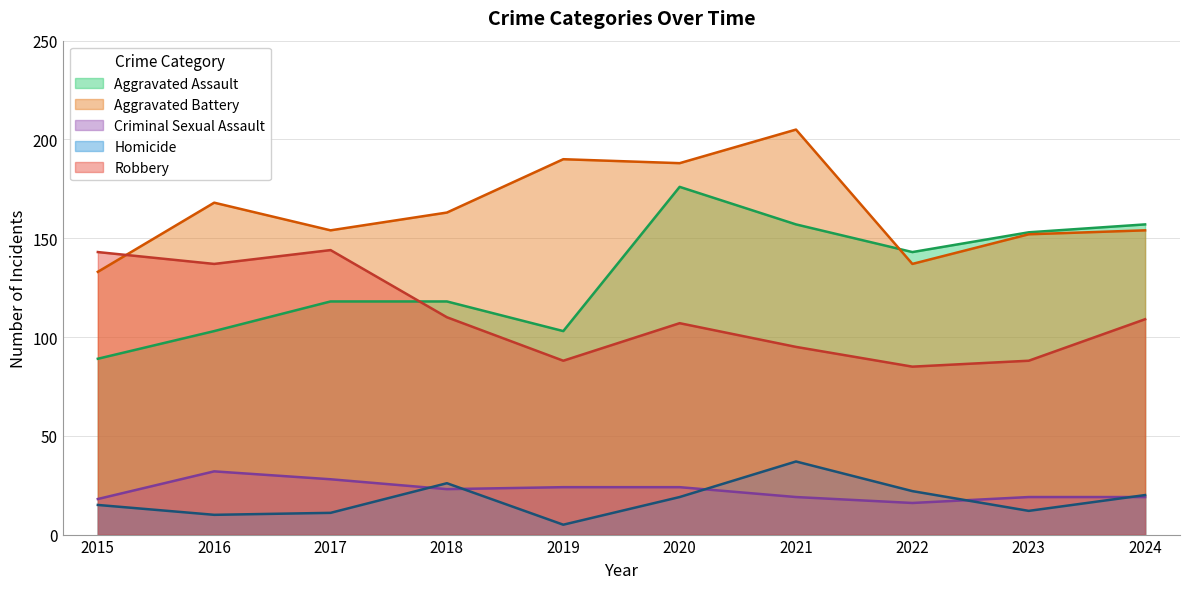

Reading left to right, extract all data points from this chart.

Aggravated Assault: 89	103	118	118	103	176	157	143	153	157
Aggravated Battery: 133	168	154	163	190	188	205	137	152	154
Criminal Sexual Assault: 18	32	28	23	24	24	19	16	19	19
Homicide: 15	10	11	26	5	19	37	22	12	20
Robbery: 143	137	144	110	88	107	95	85	88	109